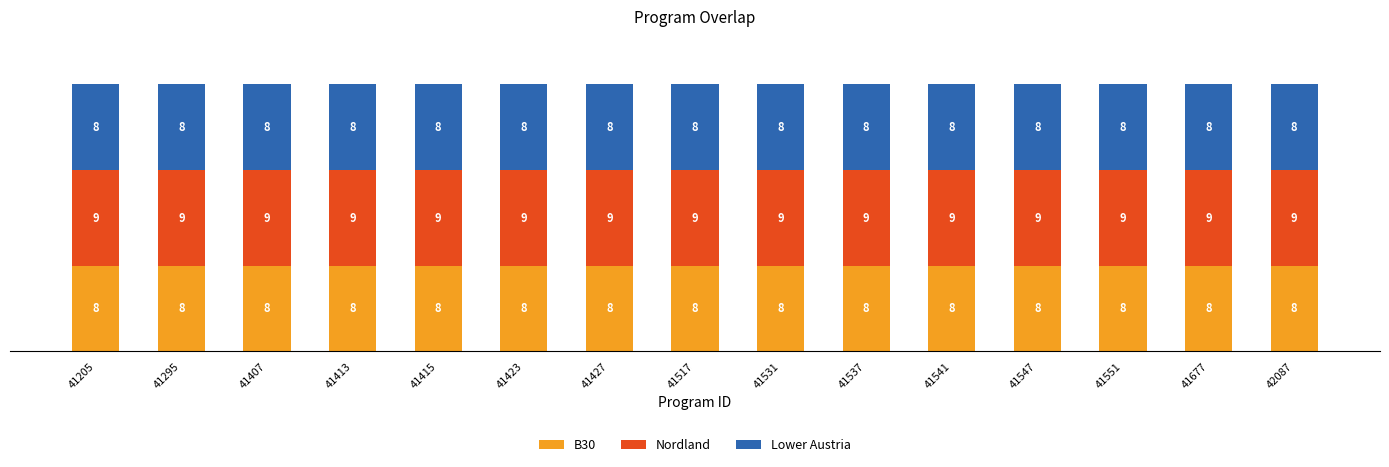

What value does the B30 series have at 41677?

8